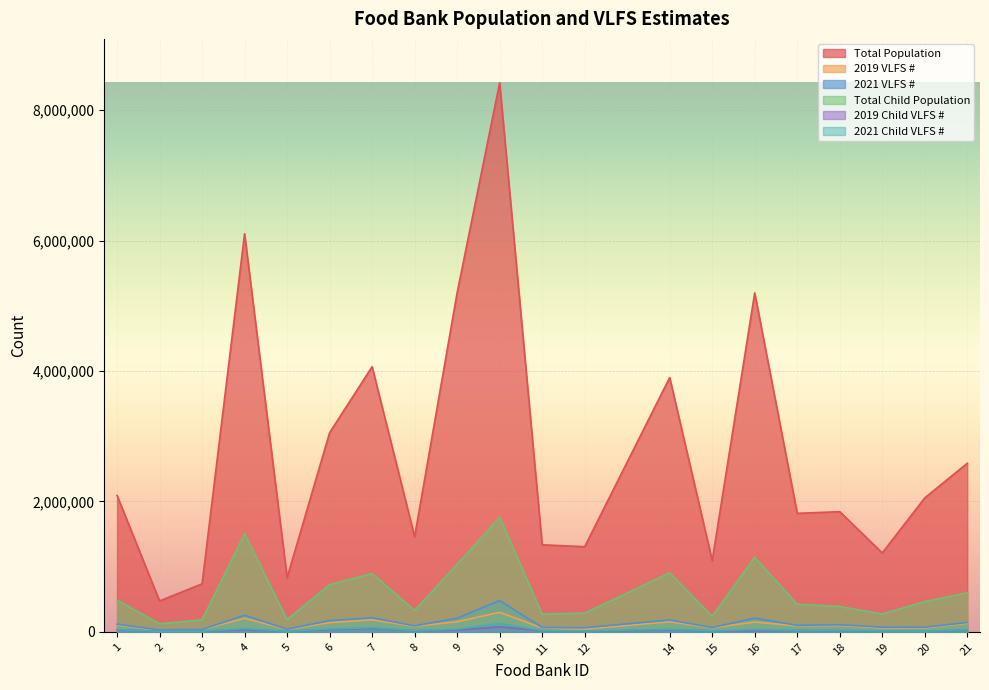

What is the total value across all series at 2?

671009